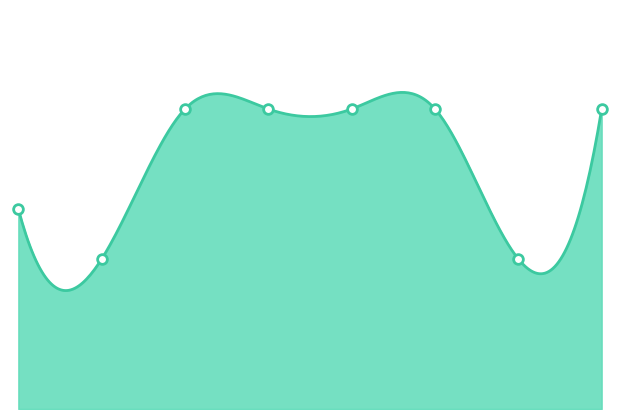

What is the sum of the values at 4 and 6?

9